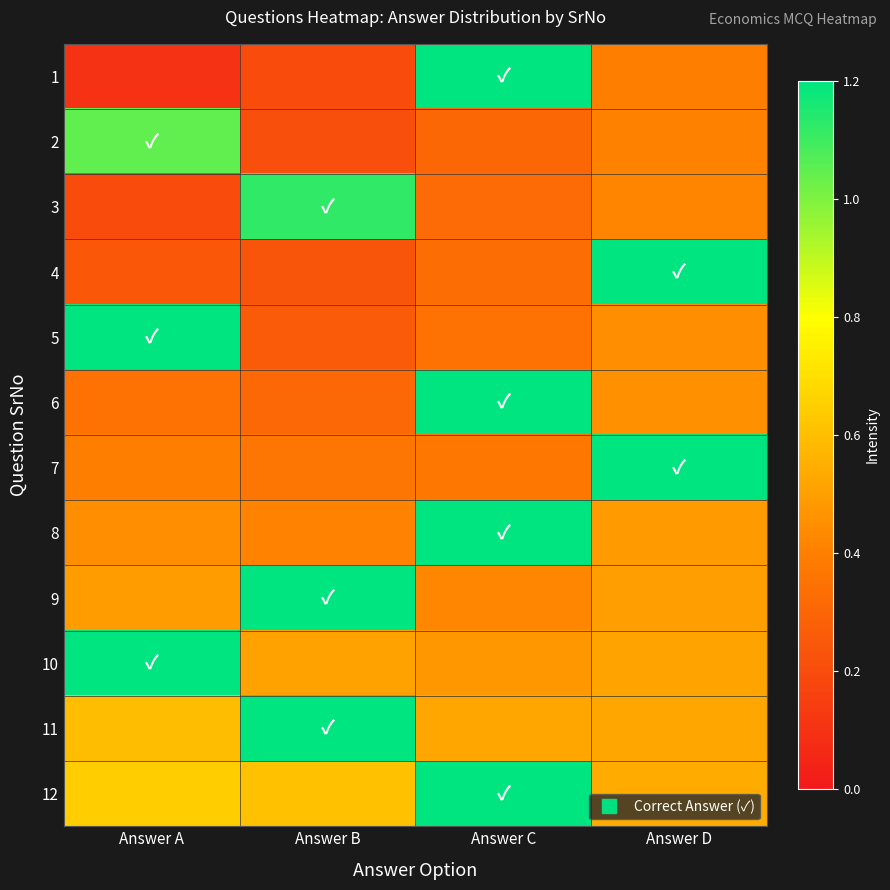

What is the smallest value displayed?

0.1